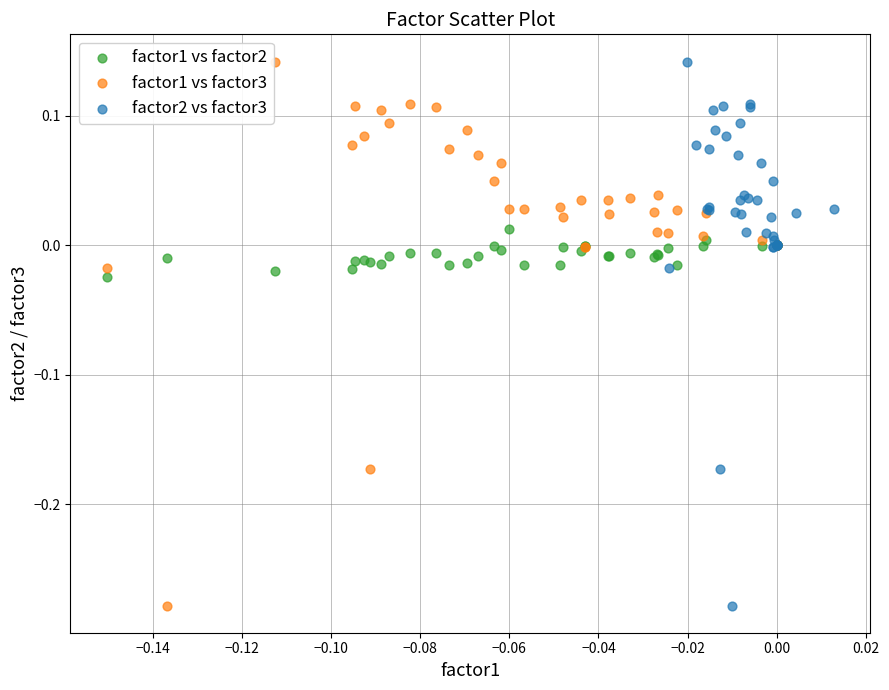

What are all the series names shown in the legend?

factor1 vs factor2, factor1 vs factor3, factor2 vs factor3